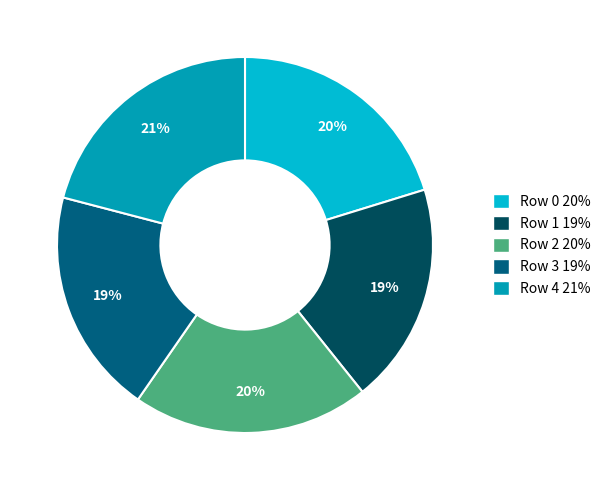

To the nearest percent, what is the combined percentage of Row 1 and Row 4?

40%